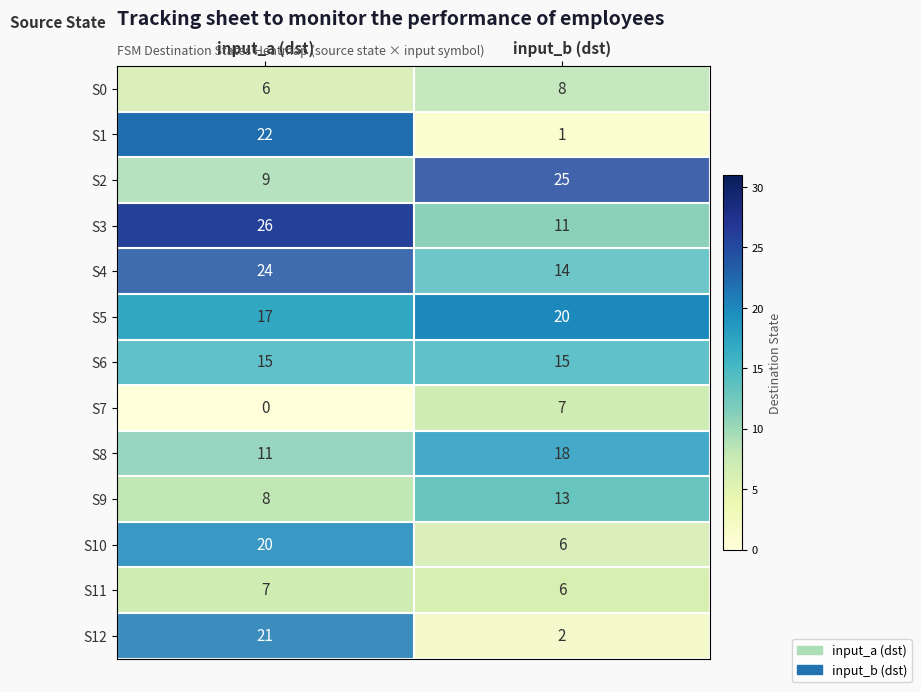

What is the difference between the S2 values at input_a (dst) and input_b (dst)?

16